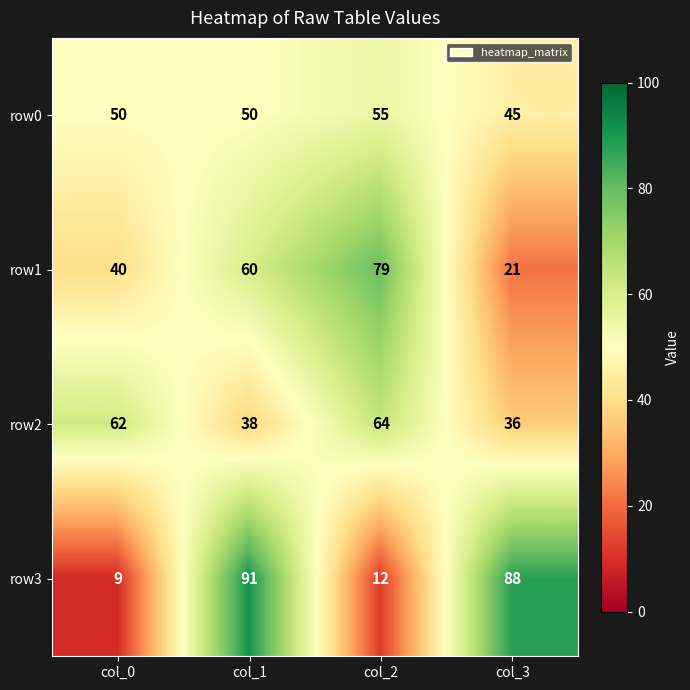

The value of row3 at col_2 is 21. True or false?

False